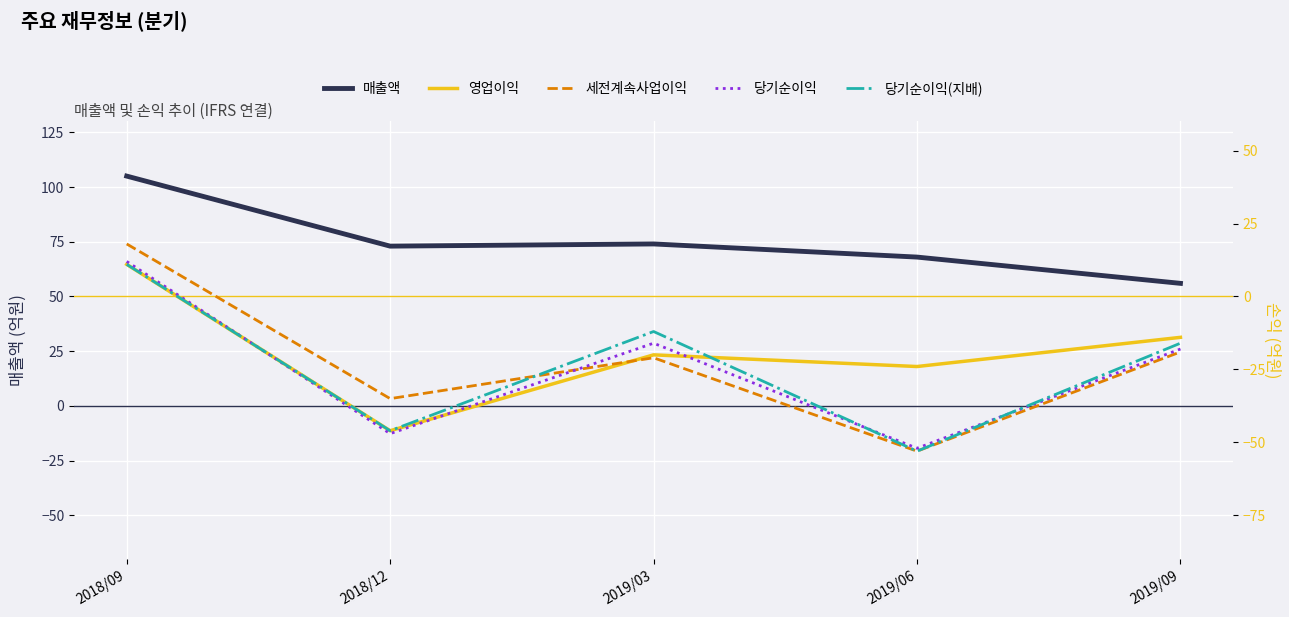

The 당기순이익 series shows 16 at 2018/09. True or false?

False